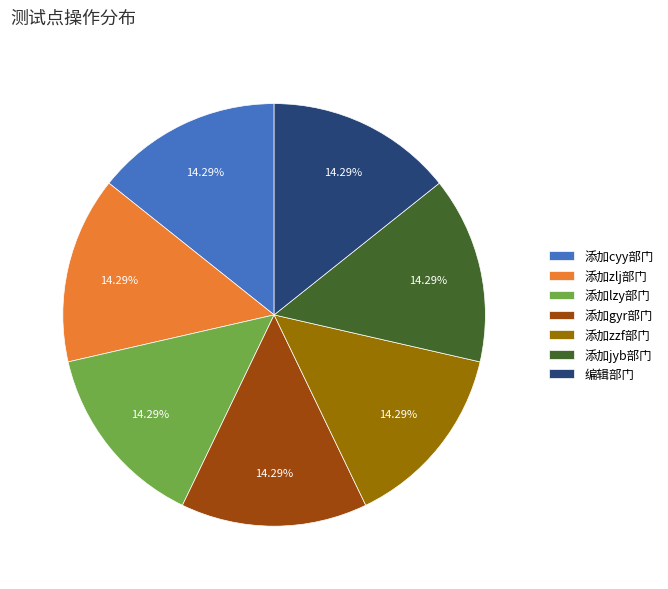

To the nearest percent, what is the combined percentage of 添加zlj部门 and 编辑部门?

29%